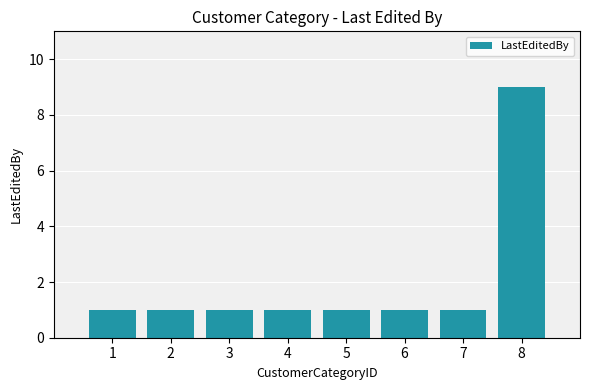

What is the minimum value shown in the chart?

1